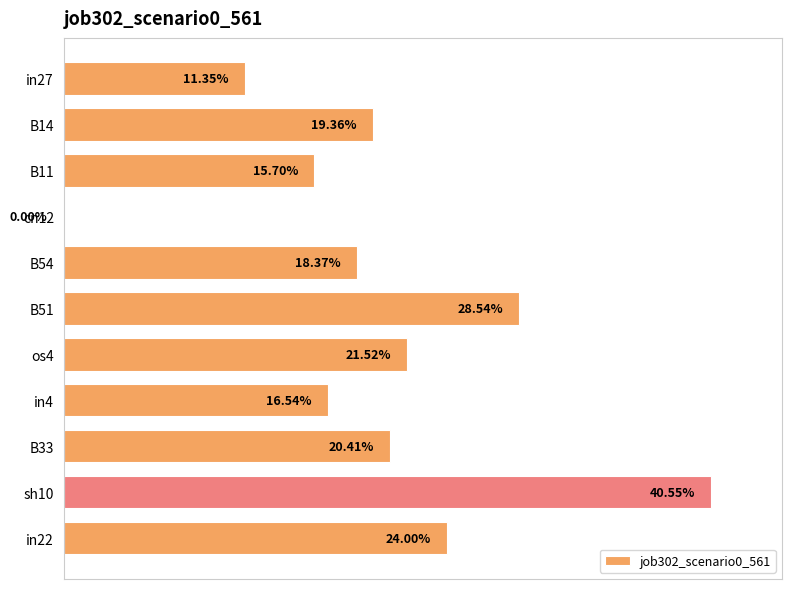

Are the bars horizontal?

Yes